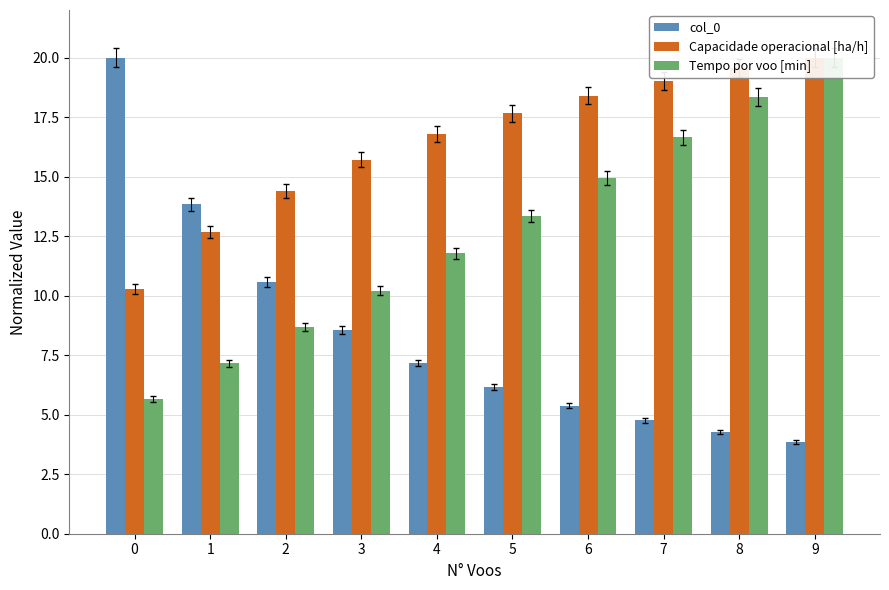

Rank the series by their average value, from highest to lowest.

Capacidade operacional [ha/h], Tempo por voo [min], col_0